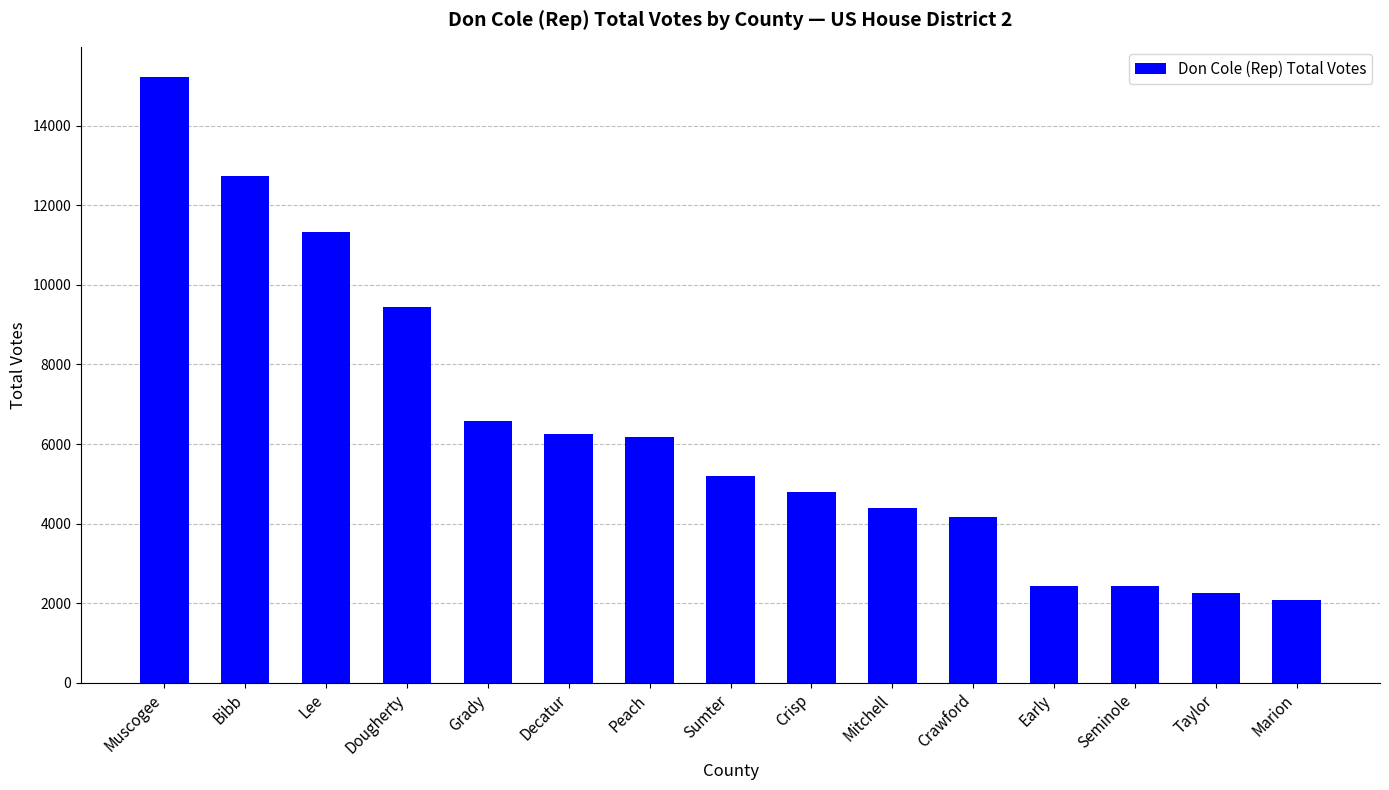

The chart shows a value of 6580 at Grady. True or false?

True